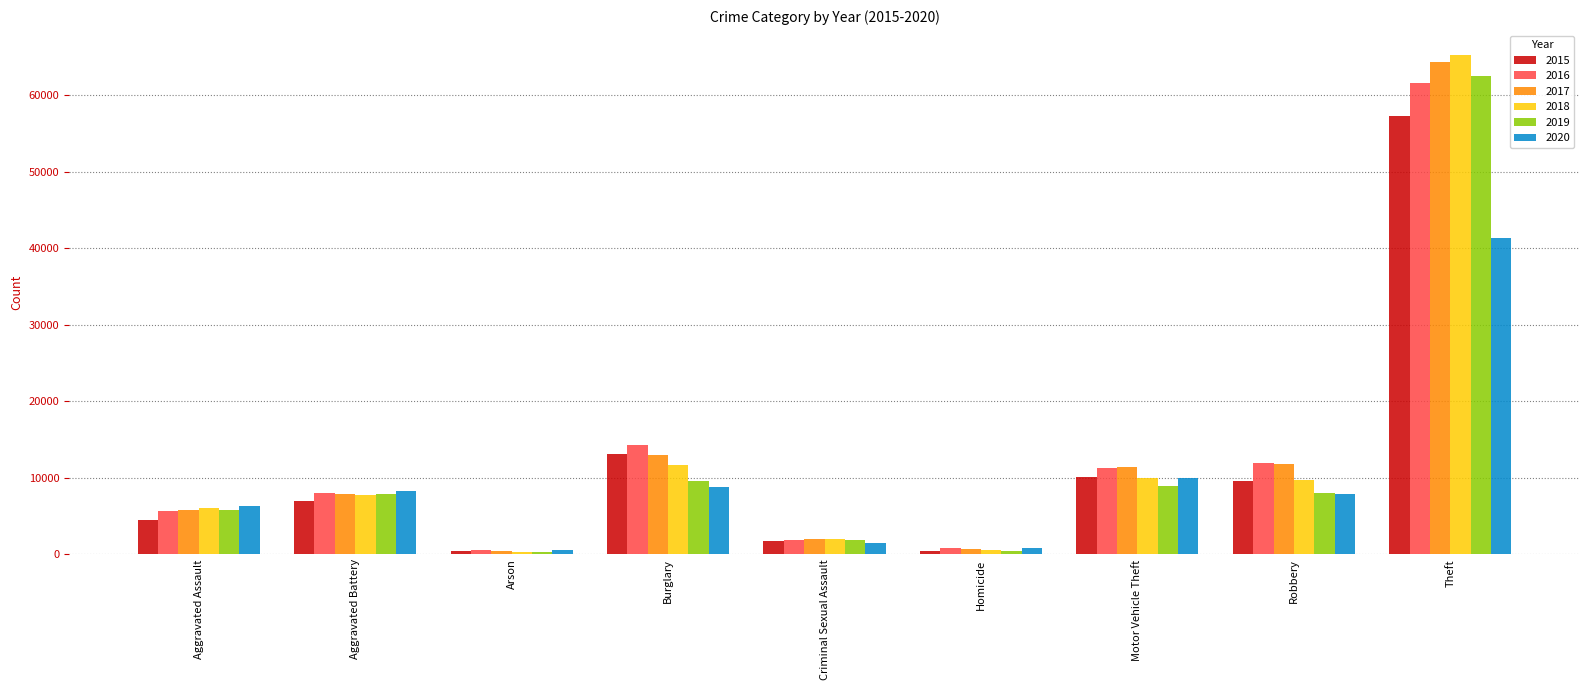

What is the total value across all series at Arson?

2744